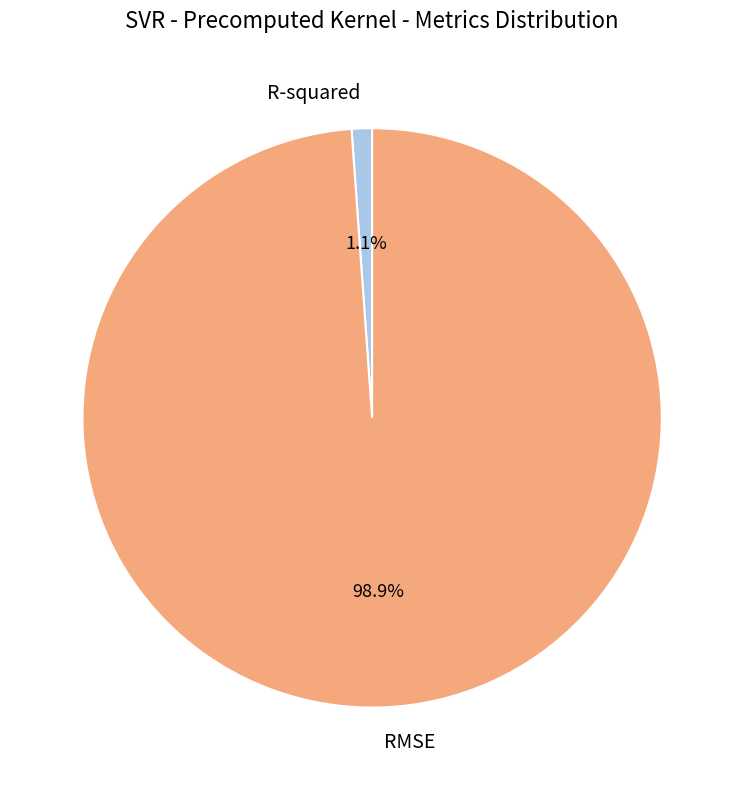

Which category has the smallest portion of the pie?

R-squared